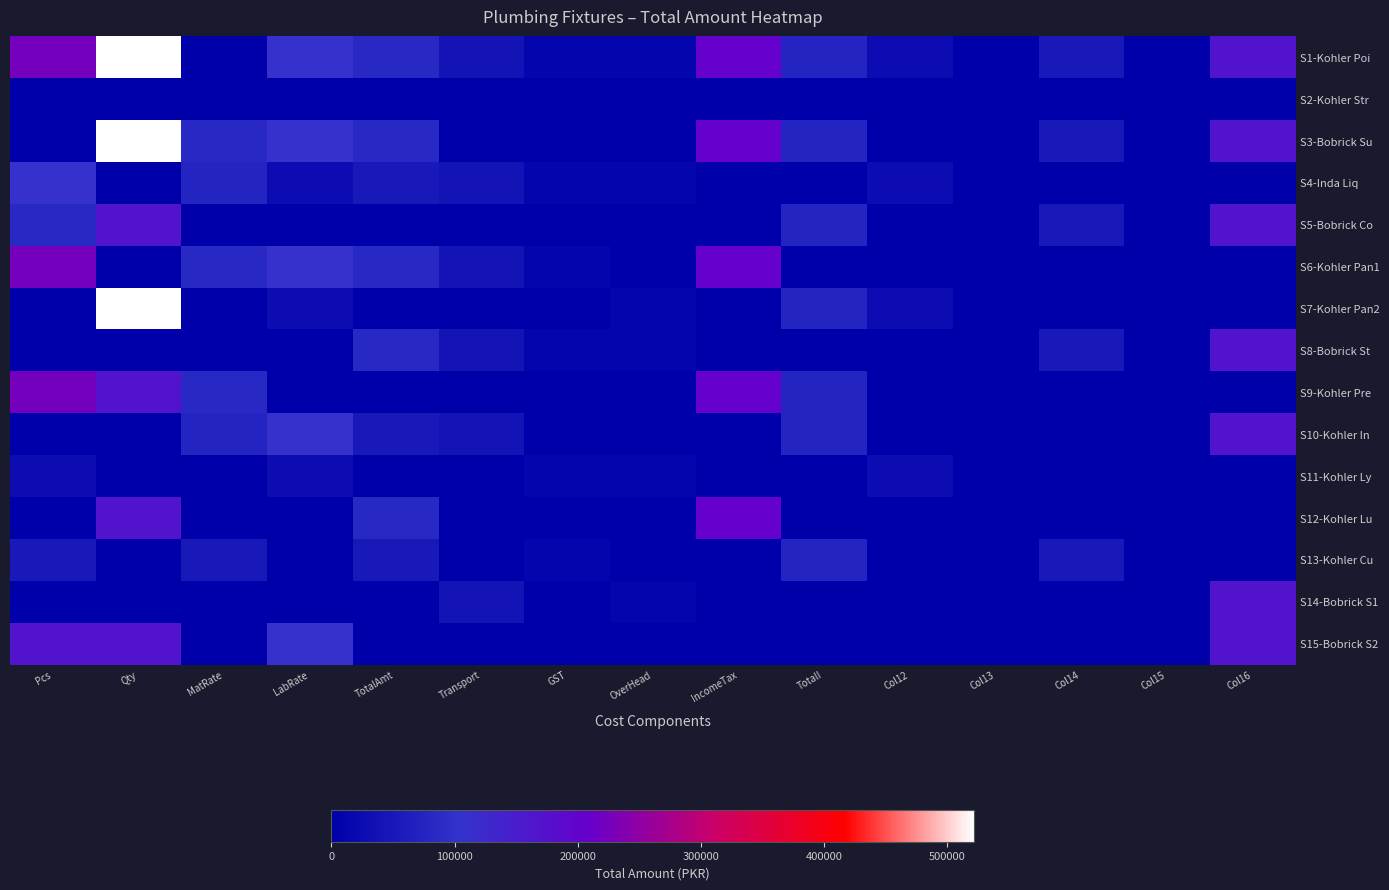

What is the greatest value displayed?

521735.8